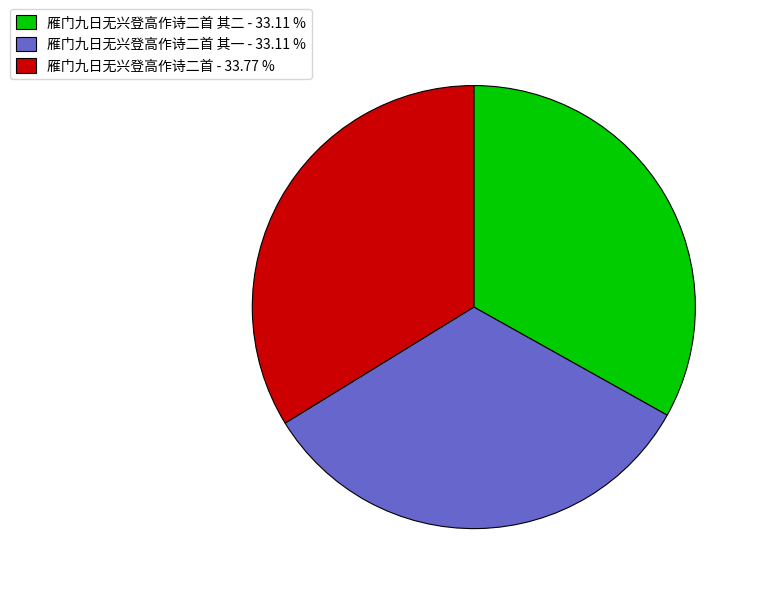

Which slice is the largest?

雁门九日无兴登高作诗二首 - 33.77 %